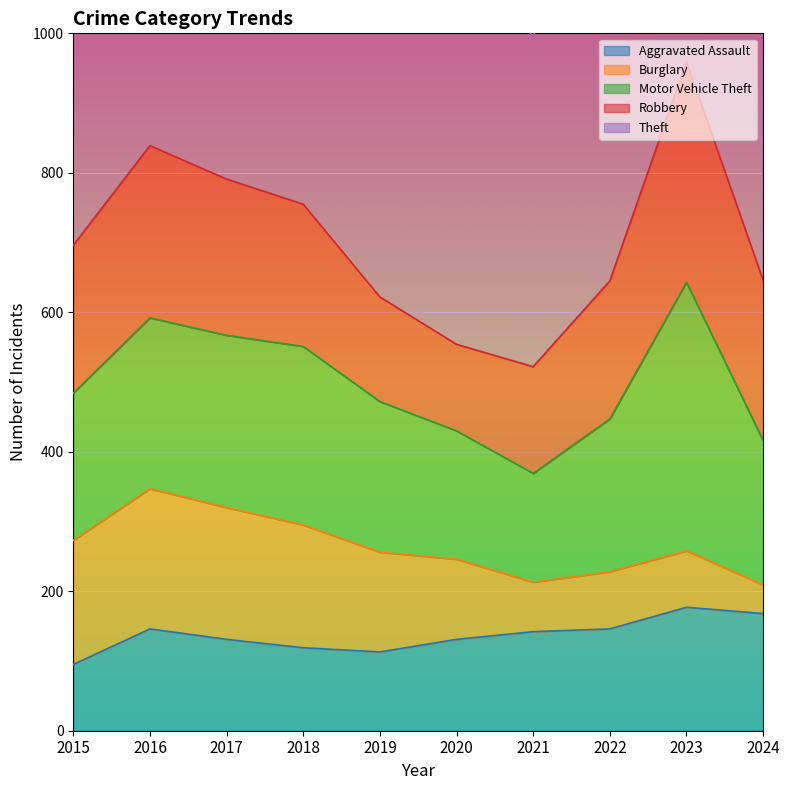

How many data points in Aggravated Assault are less than 142?

5